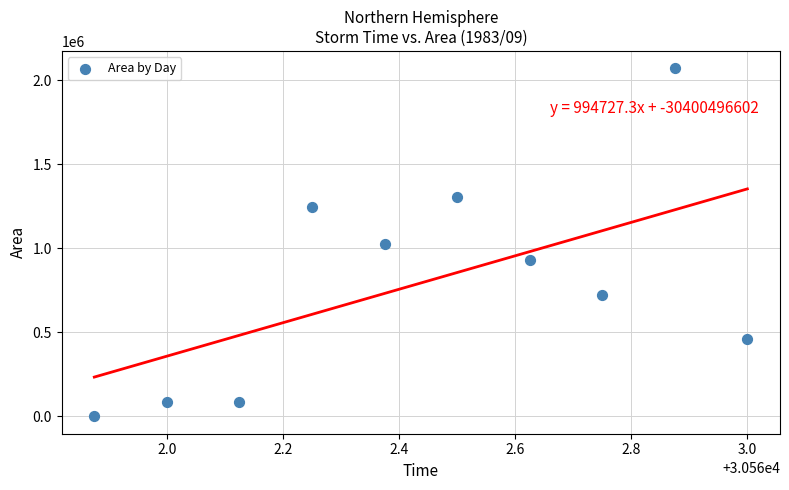

What is the average Y value?

793500